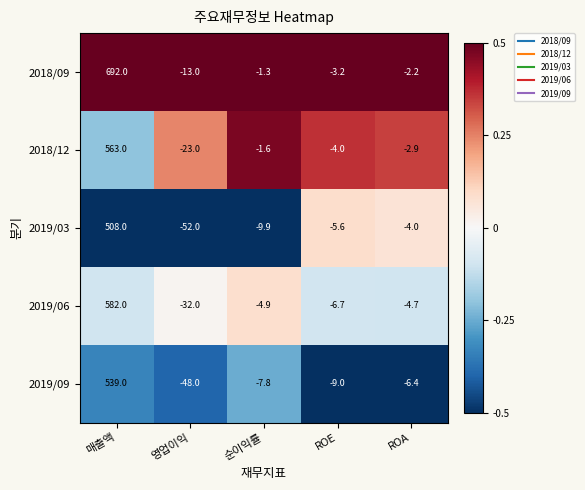

Which series has the largest total across all categories?

2018/09